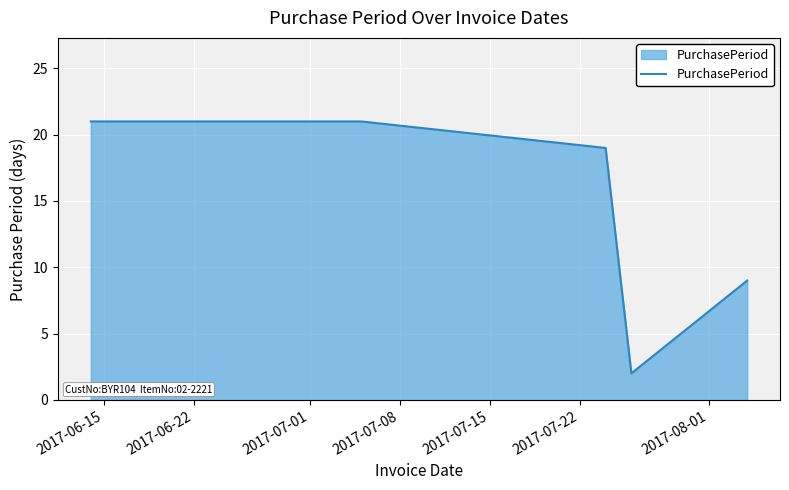

How many lines are shown in the chart?

1